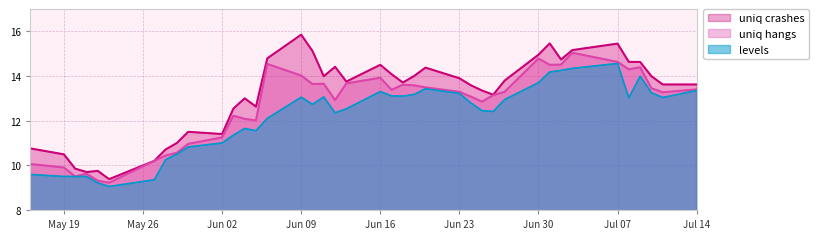

What is the difference between the low values at 2014-05-27 and 2014-06-19?

3.8